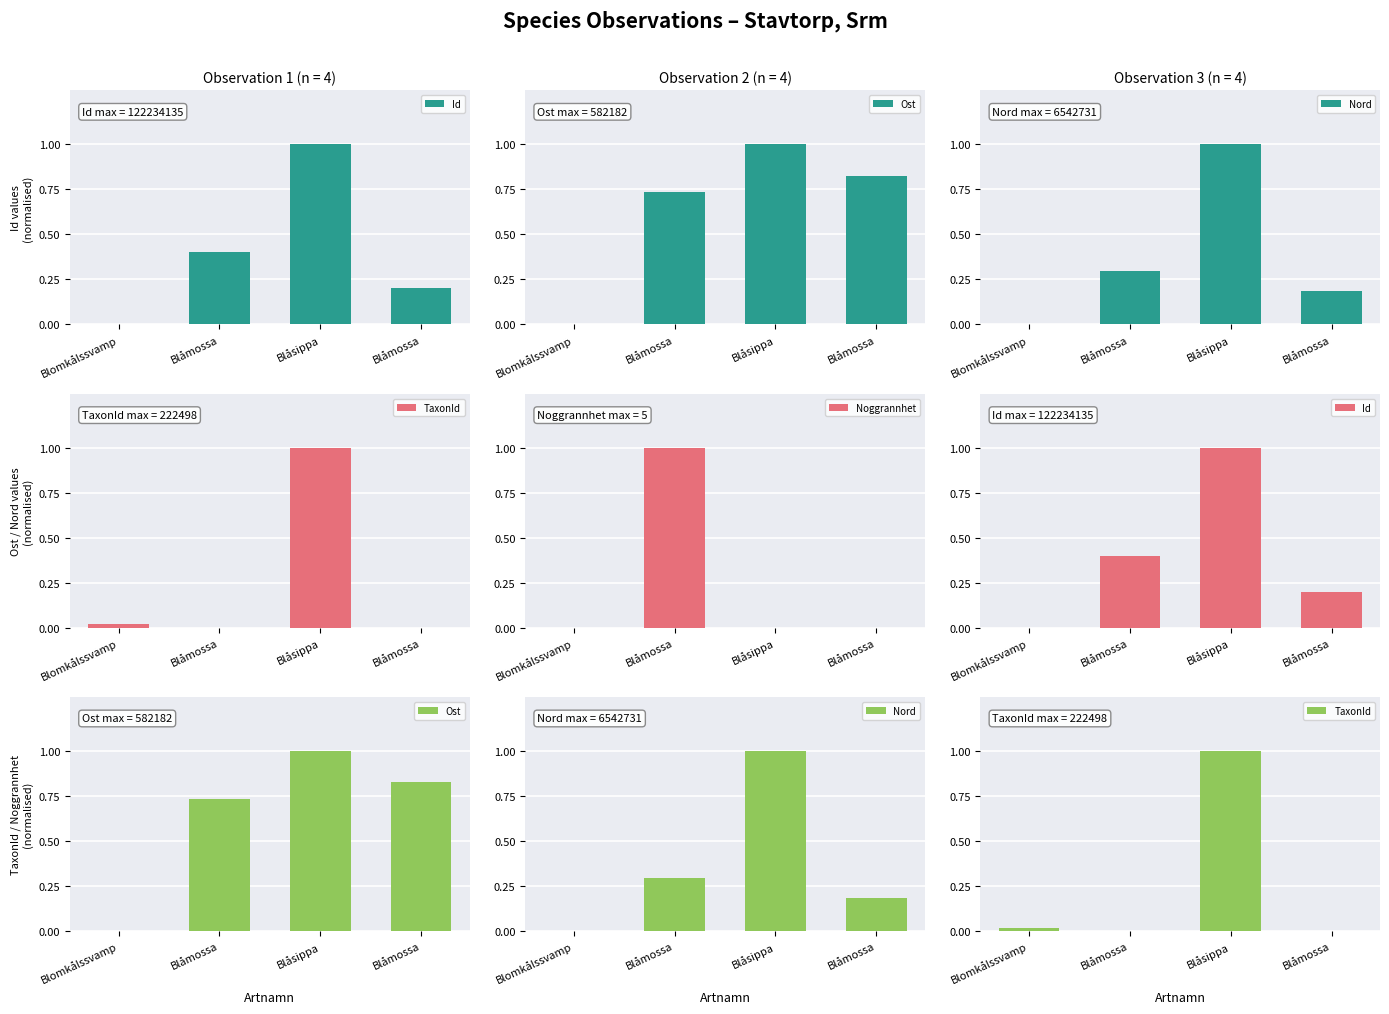

At which category does the chart reach its peak across all series?

Blåsippa